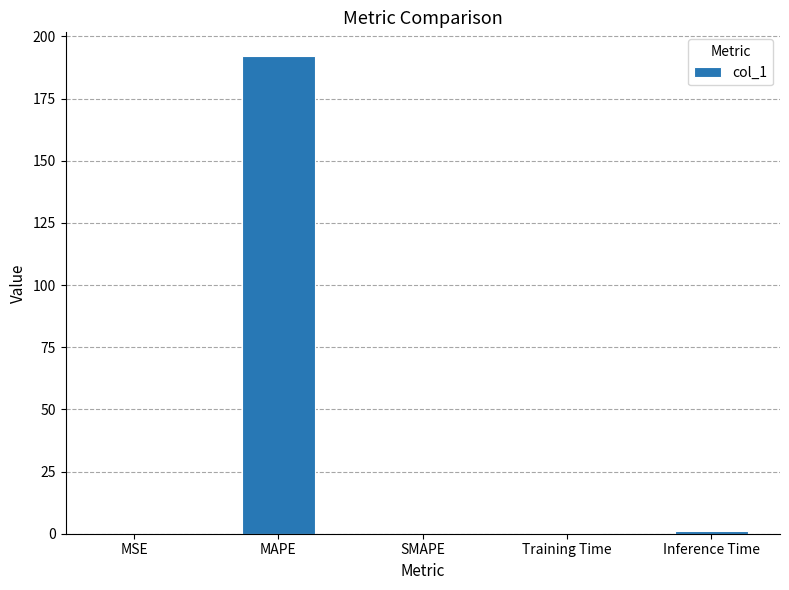

True or false: the data shows -66.7 at SMAPE.

False